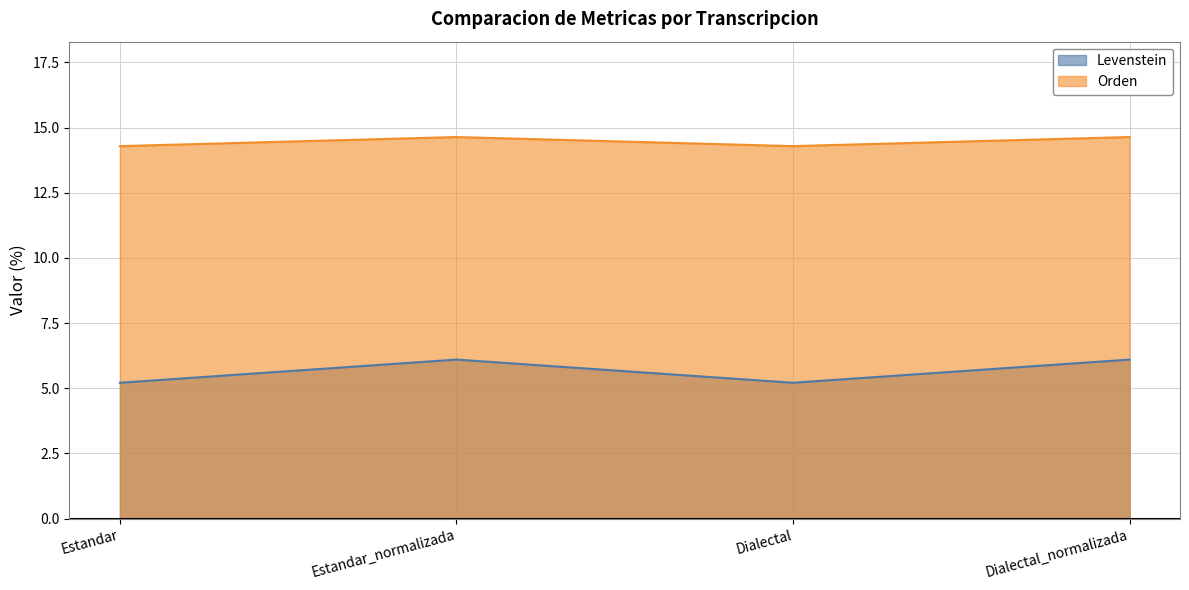

How many lines are shown in the chart?

2